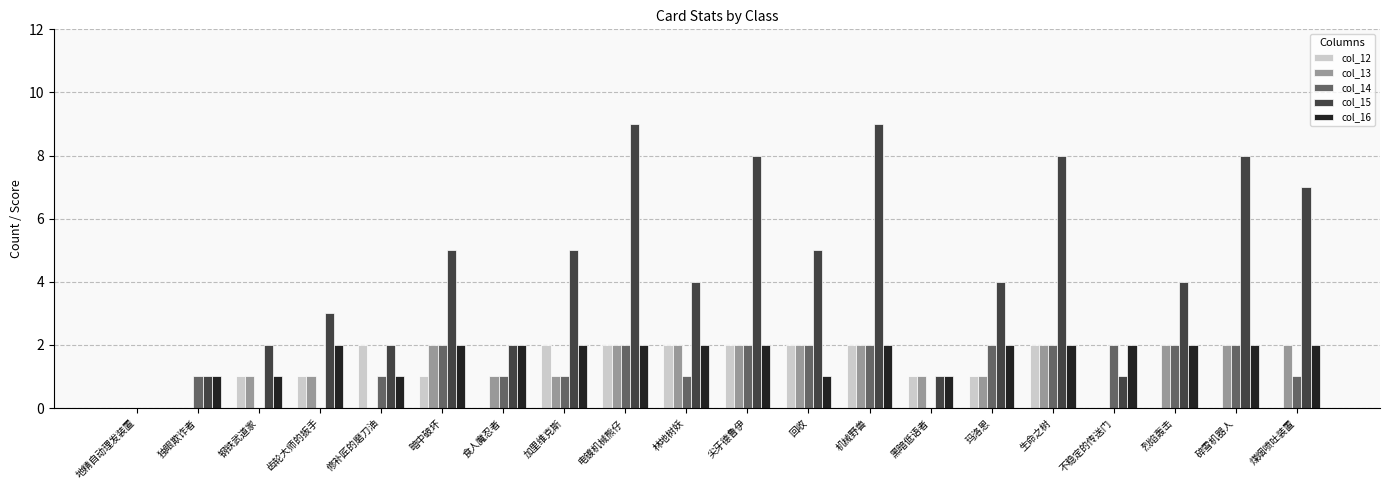

Which series changed the most between 玛洛恩 and 碎雪机器人?

col_15